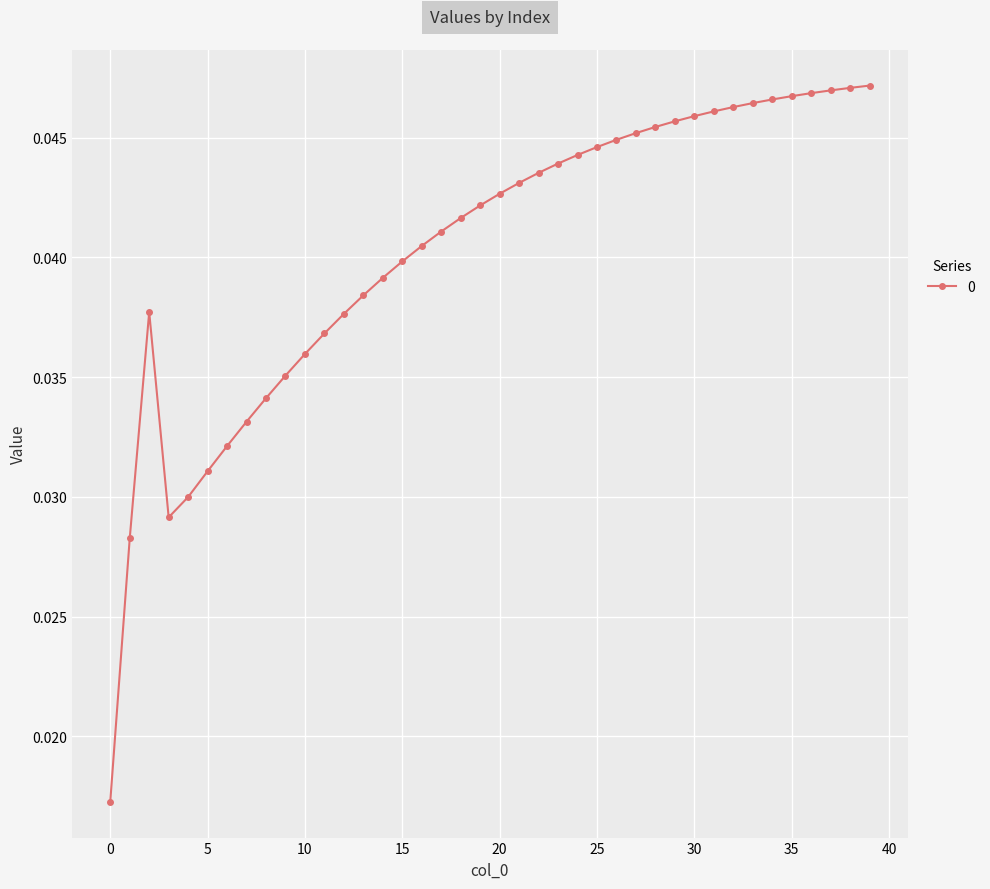

Count the values in the range 0 to 1.

40